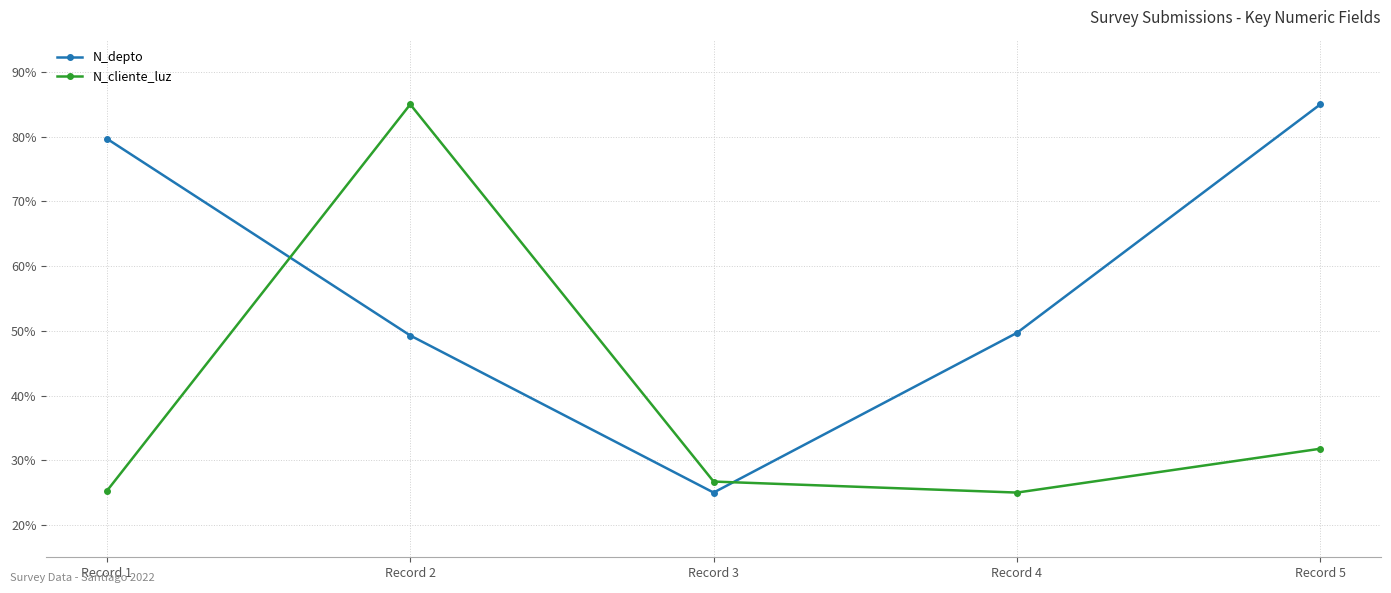

What is the sum of the N_depto values at Record 4 and Record 5?

134.7